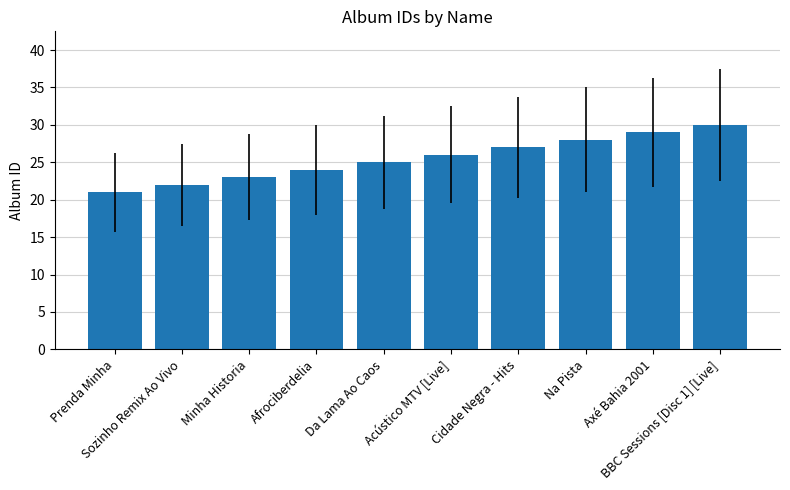

How many bars are there in total?

10